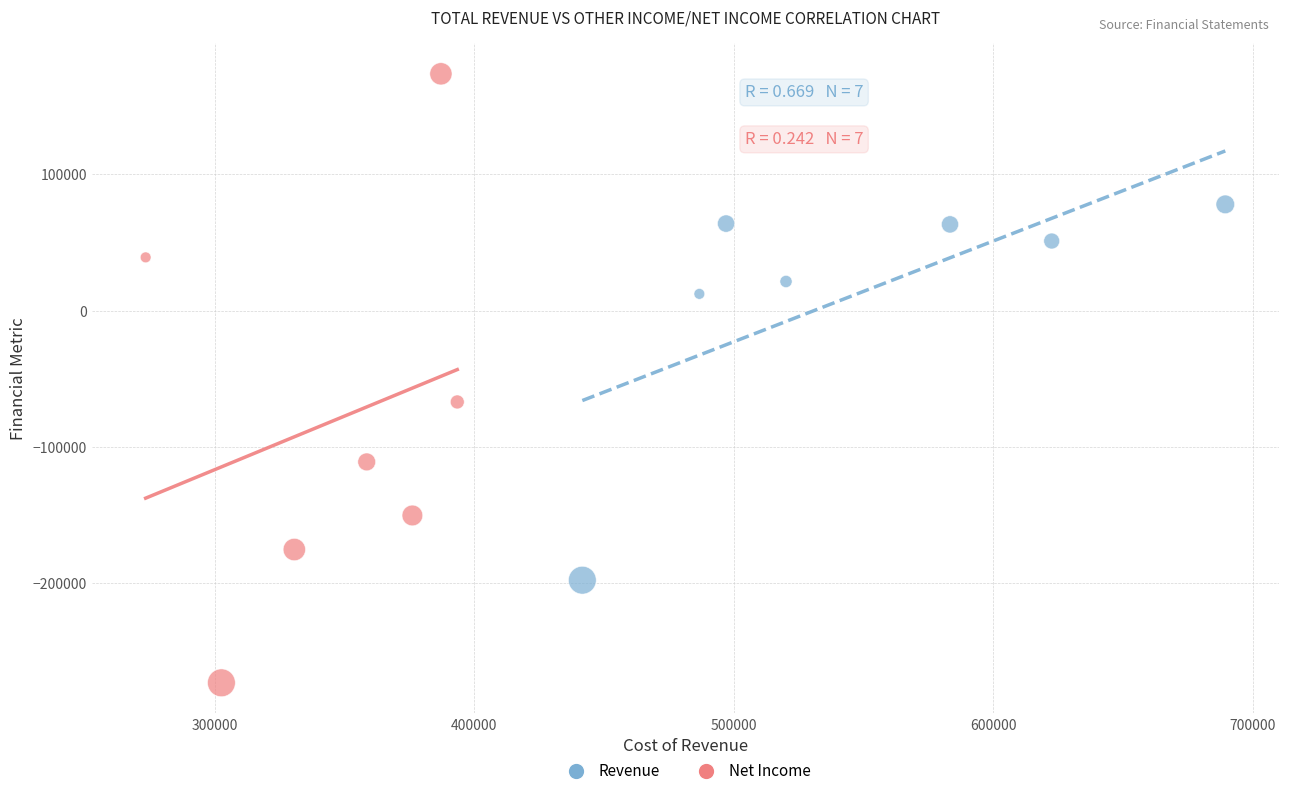

Which series contains the lowest Y value?

Net Income